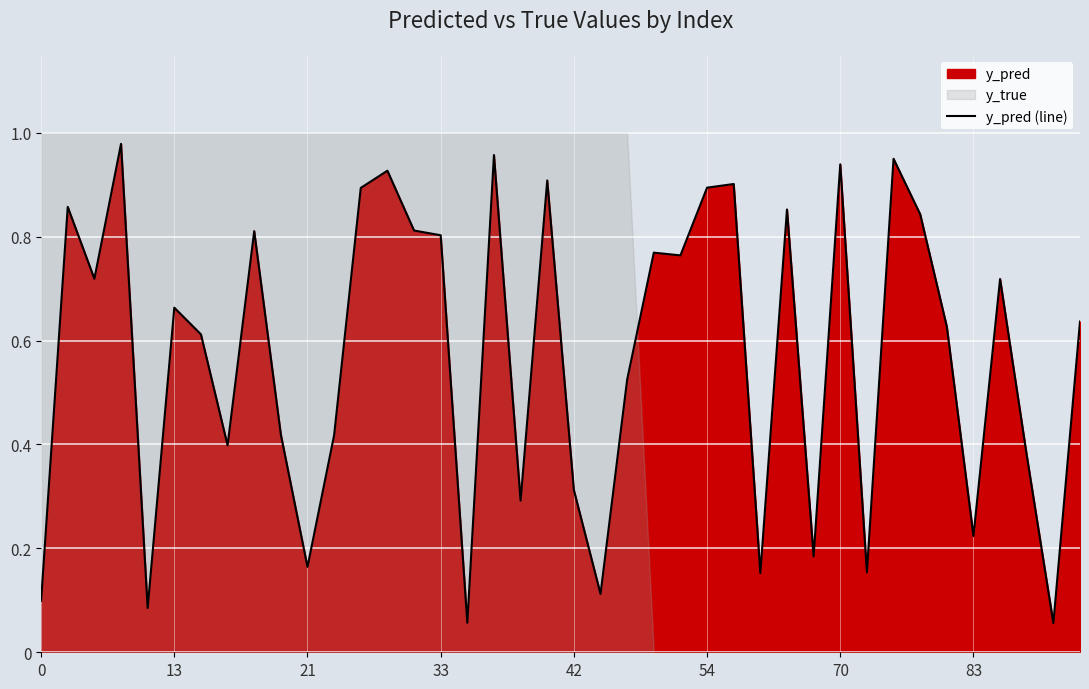

True or false: y_pred (line) has a value of 0.3 at 13.

False